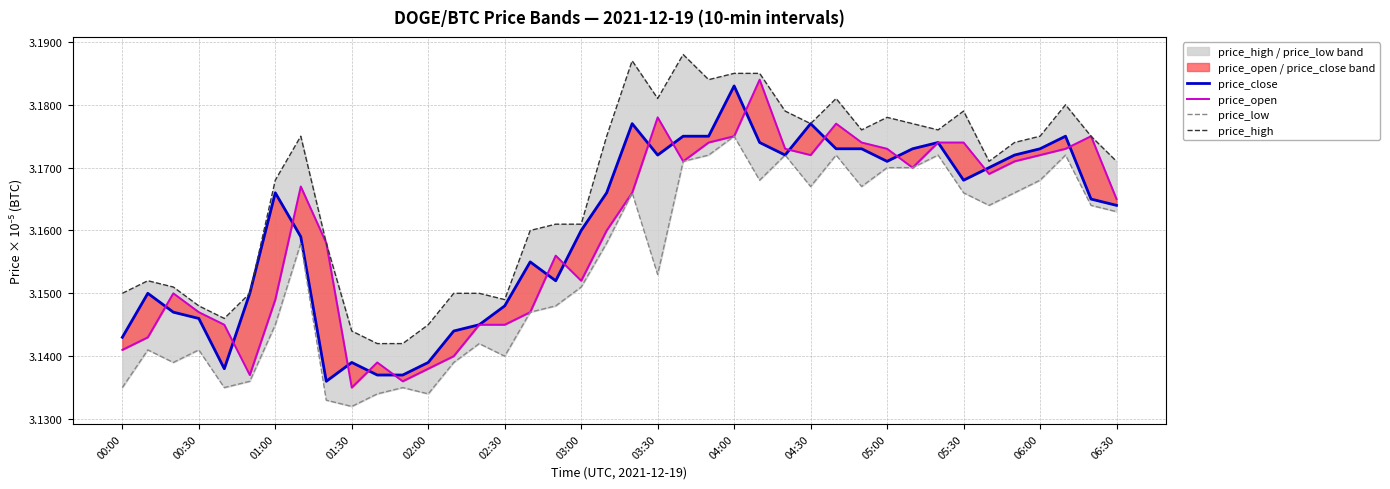

The price_open series shows 4.5 at 02:00. True or false?

False